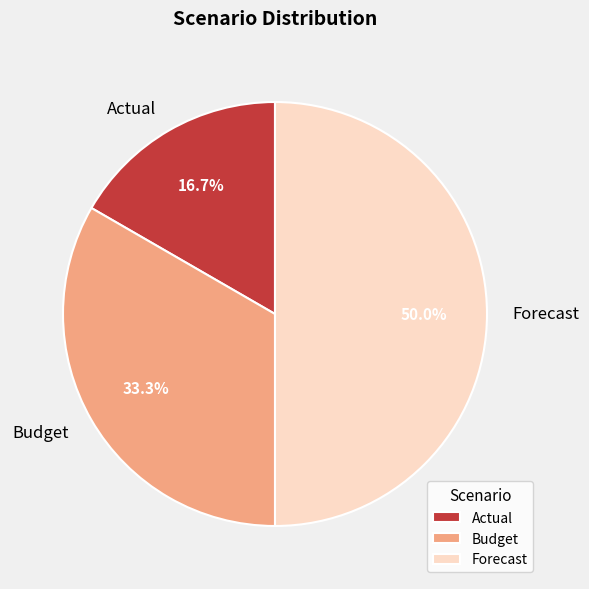

What percentage do Budget and Forecast together represent?

83.3%